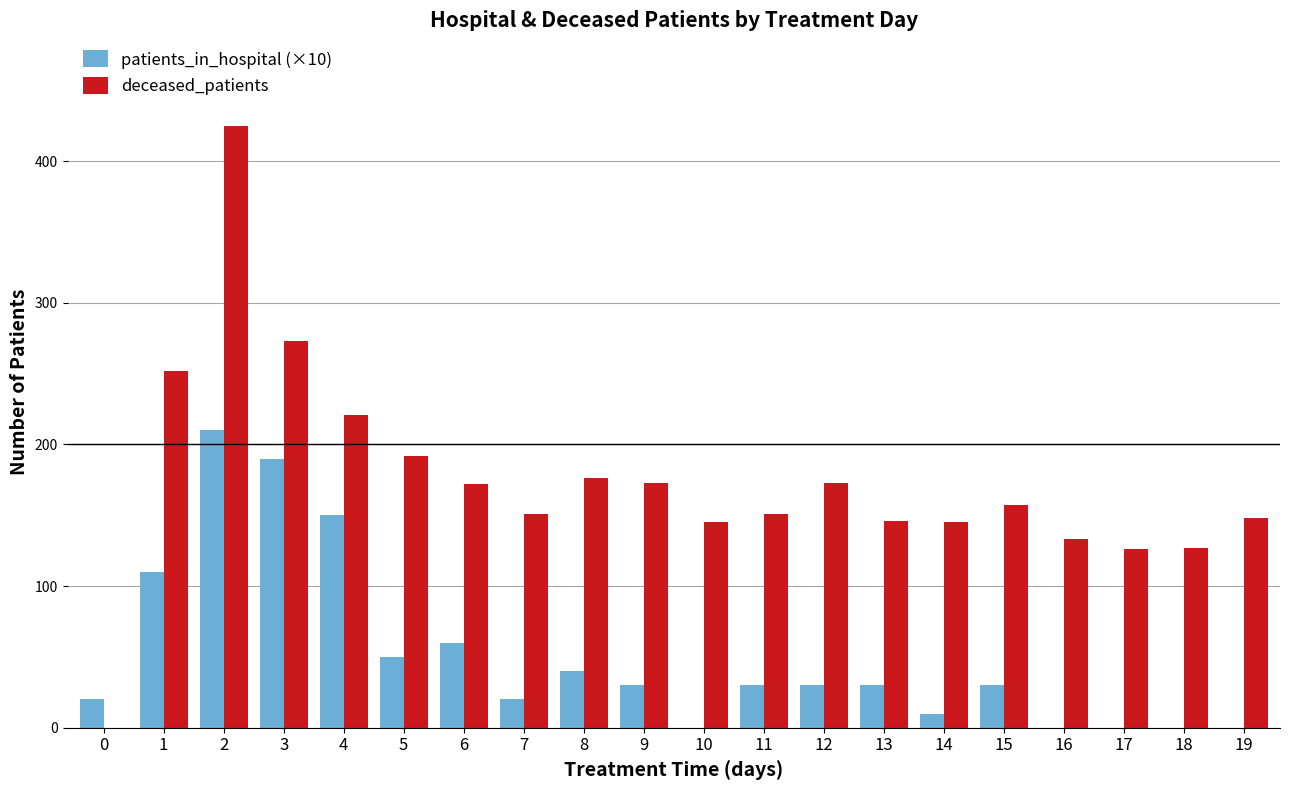

What is the sum of all deceased_patients values?

3486